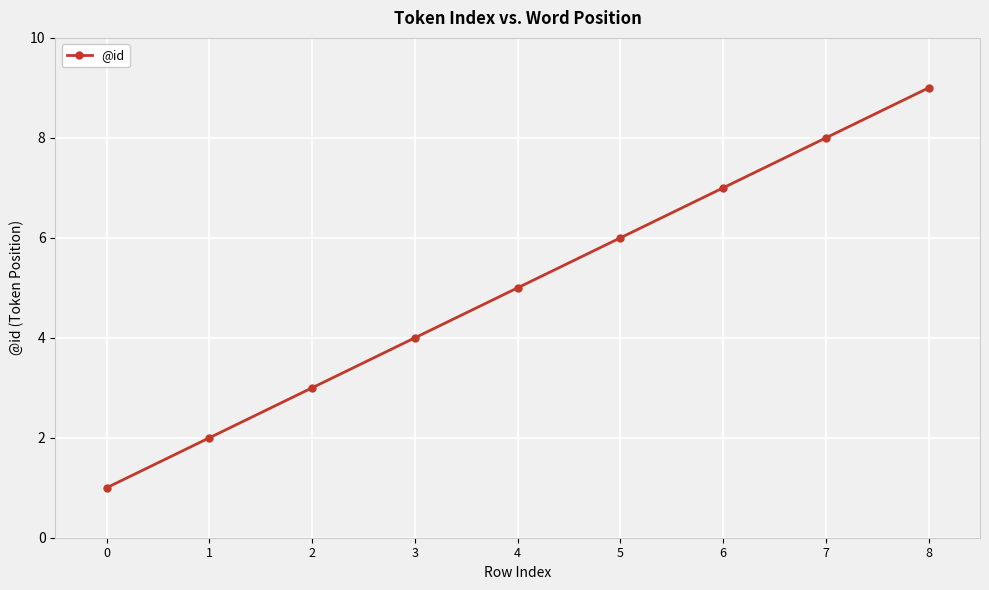

Reading left to right, extract all data points from this chart.

0=1	1=2	2=3	3=4	4=5	5=6	6=7	7=8	8=9